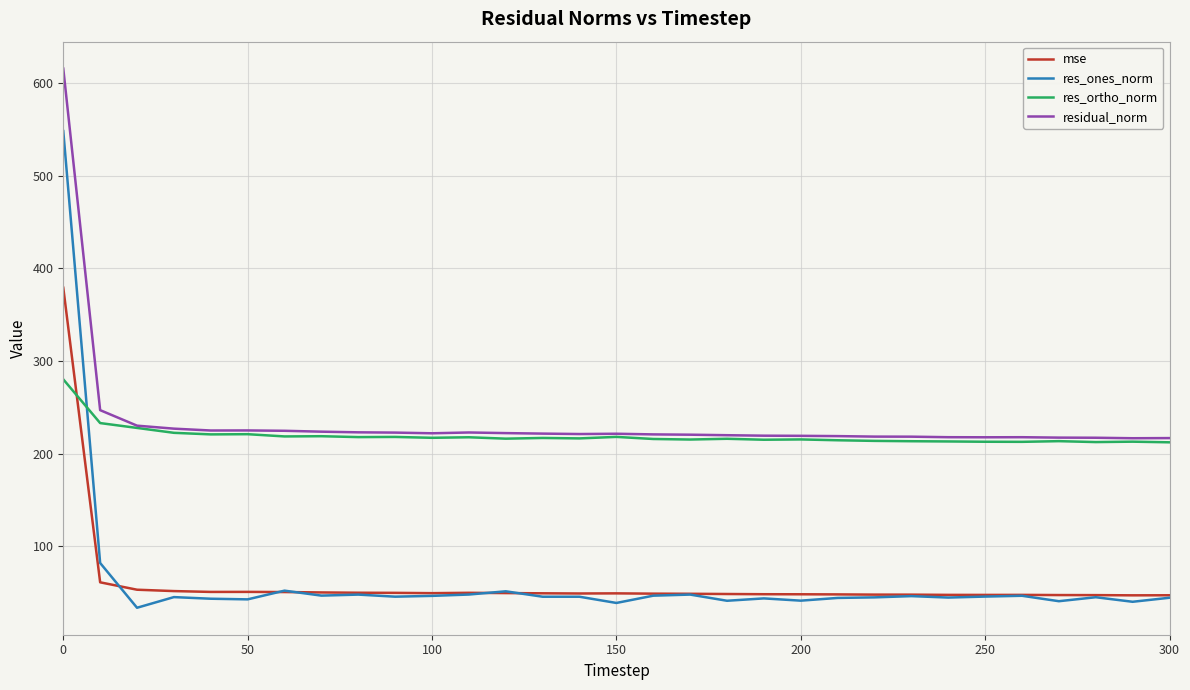

What are all the series names shown in the legend?

mse, res_ones_norm, res_ortho_norm, residual_norm